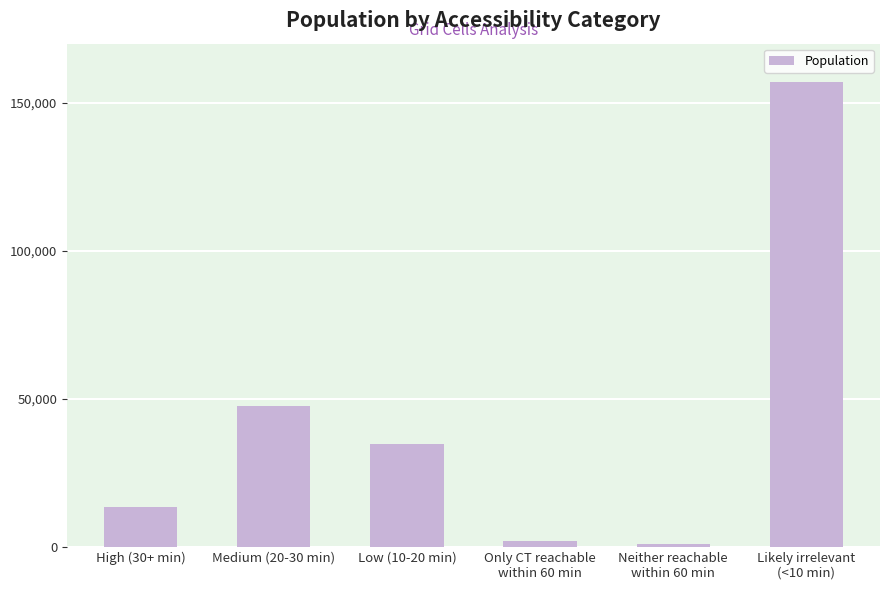

What is the sum of all values?

256153